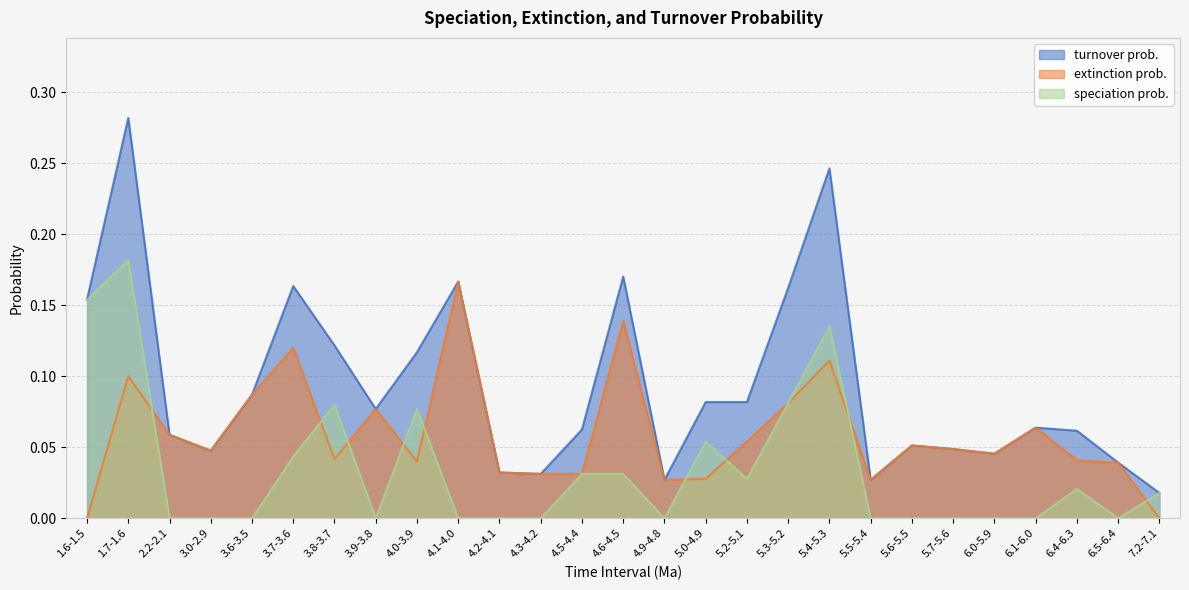

Rank the series at 5.5-5.4 from highest to lowest value.

turnover prob., extinction prob., speciation prob.